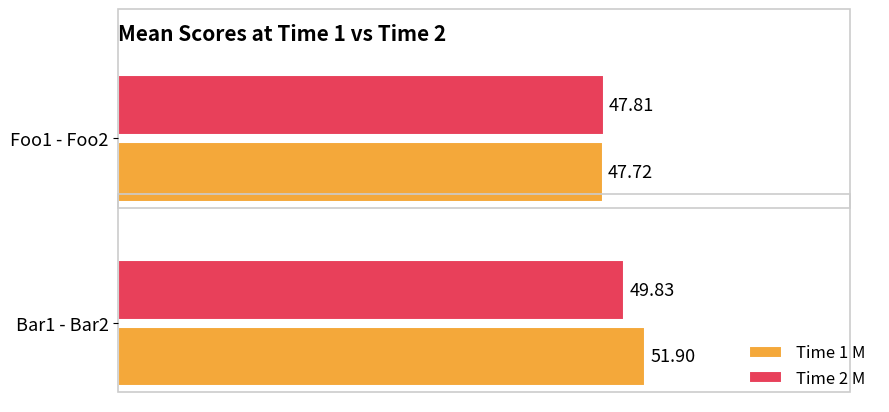

Between Bar1 - Bar2 and Foo1 - Foo2, which series saw the biggest shift?

Time 1 M